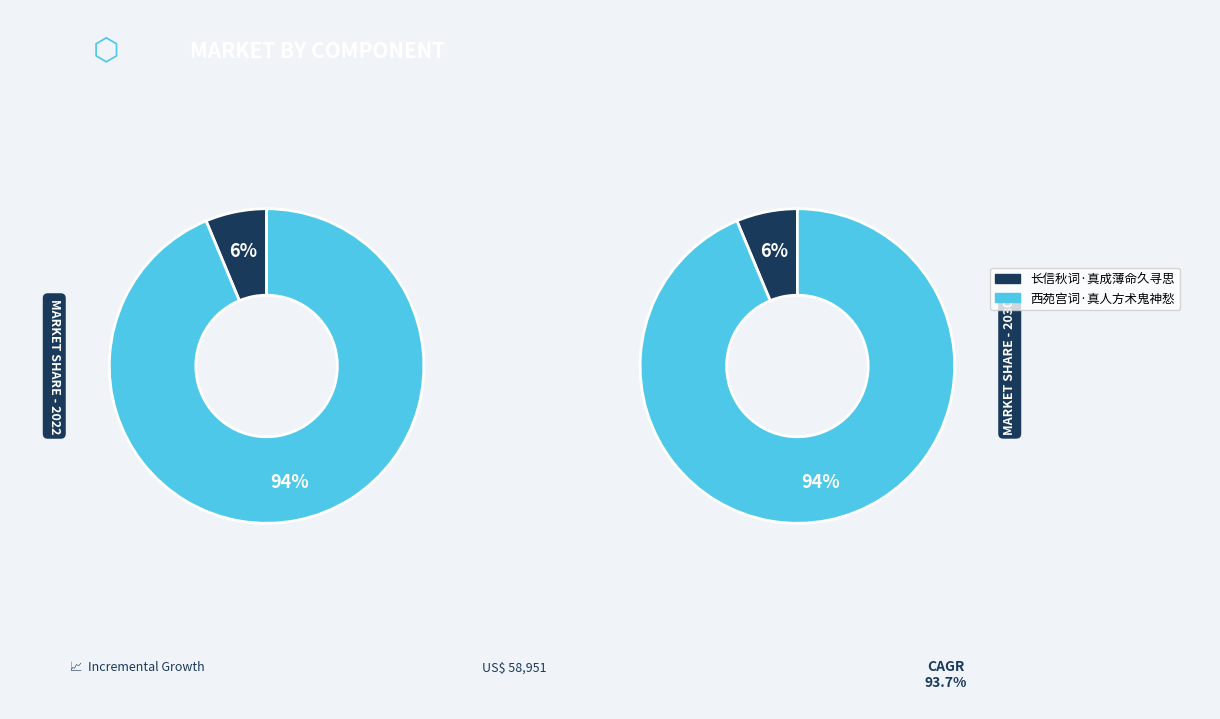

To the nearest percent, what is the average slice percentage?

50%